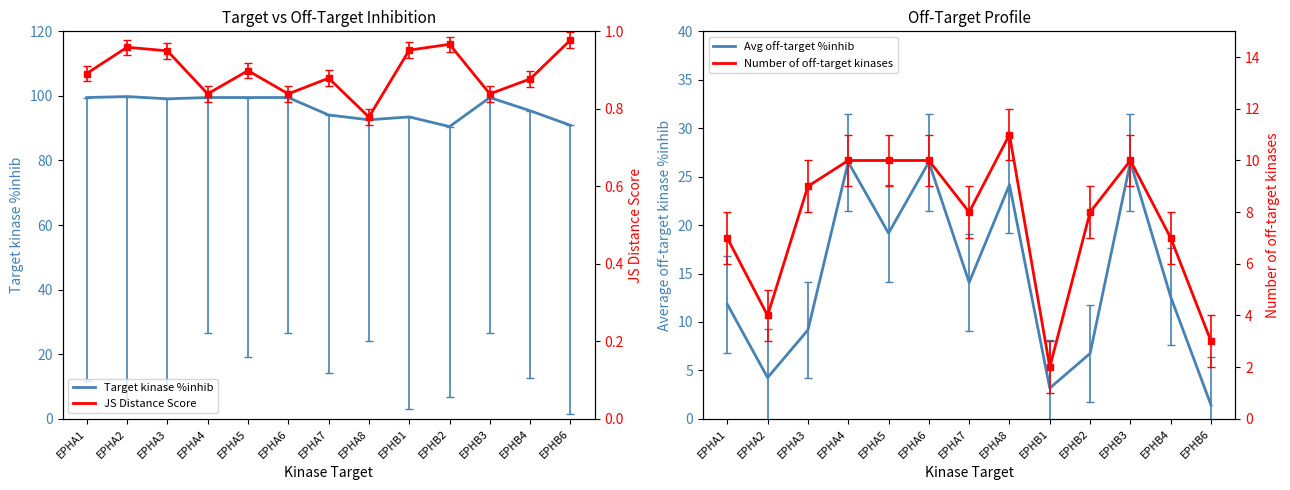

Between EPHA2 and EPHA6, which is larger?

EPHA2